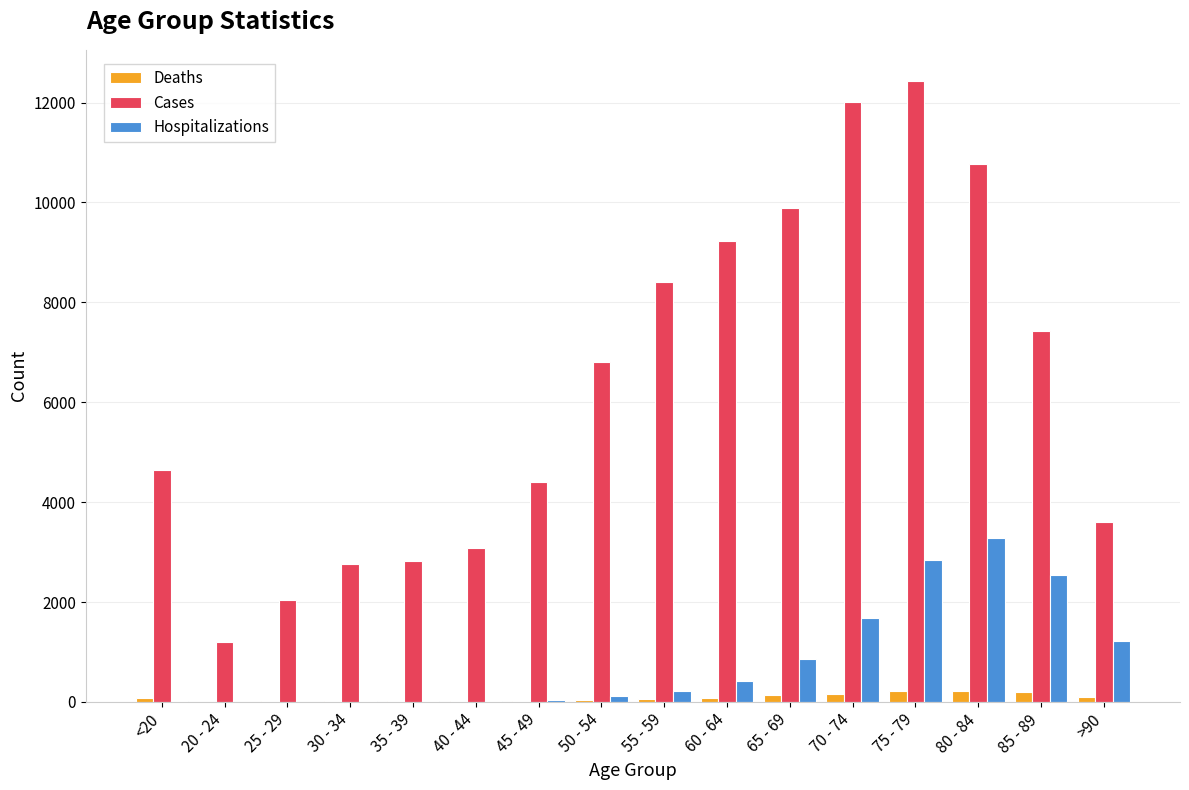

What is the maximum value shown in the chart?

12434